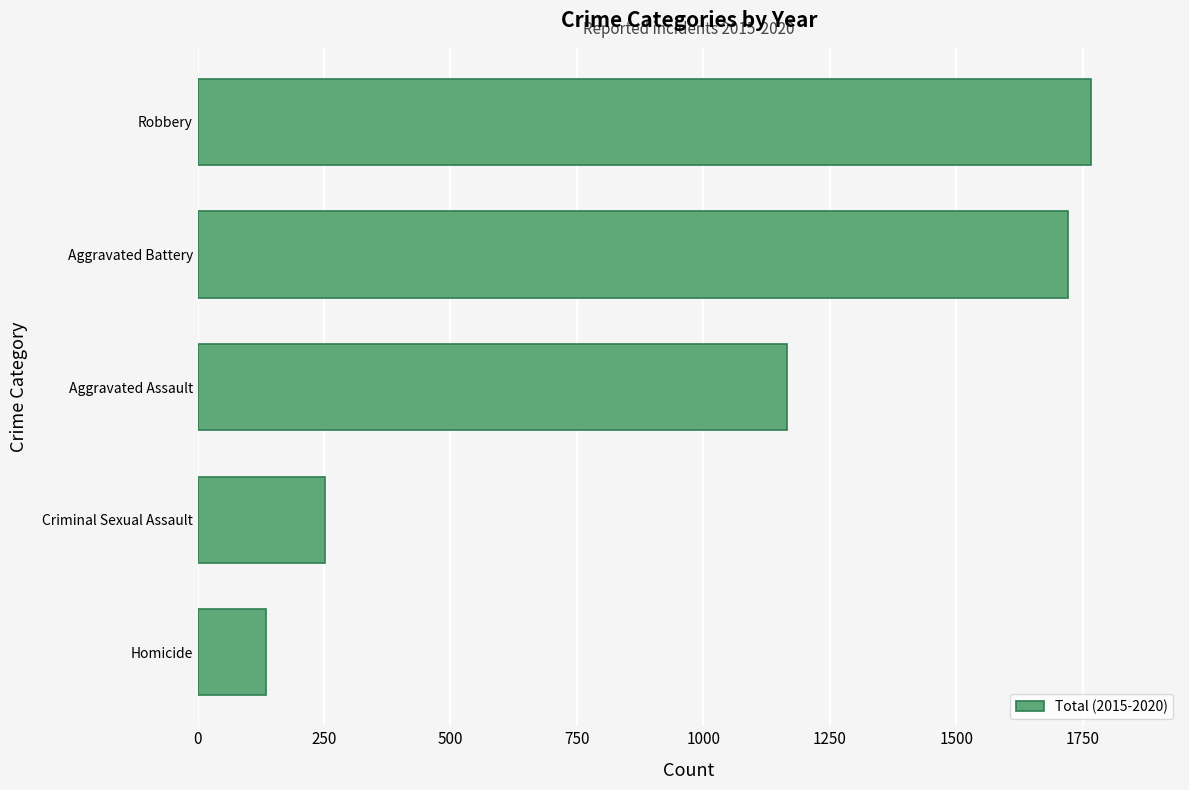

The value at Aggravated Assault is 408. True or false?

False